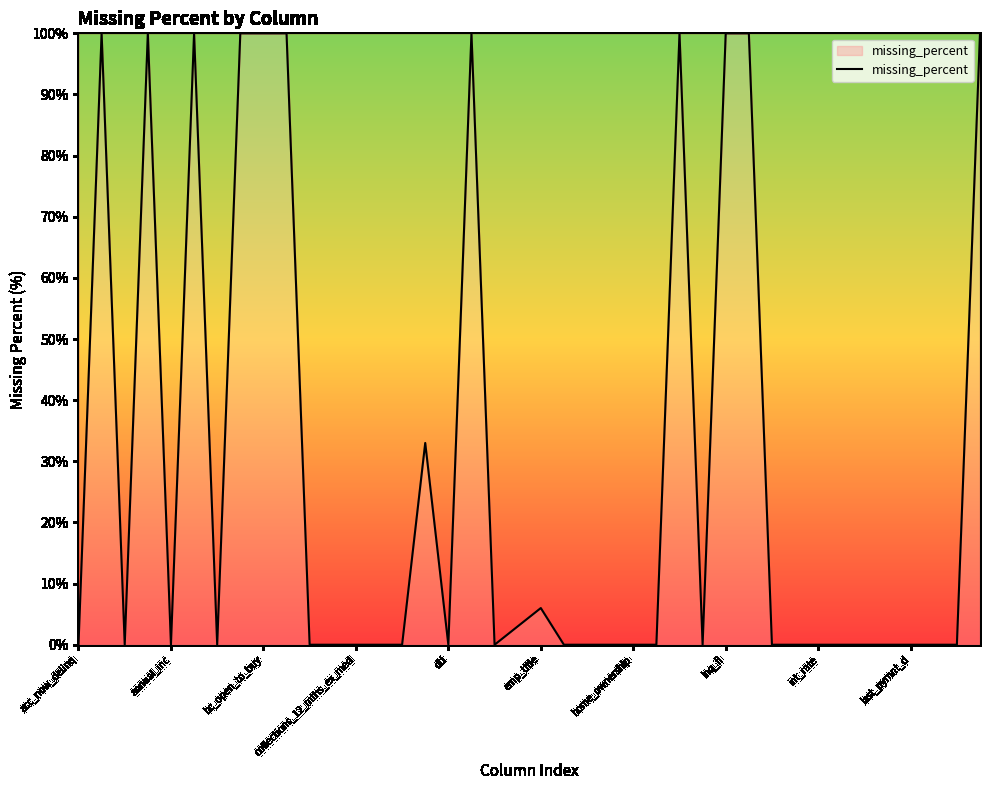

What is the maximum value shown in the chart?

100